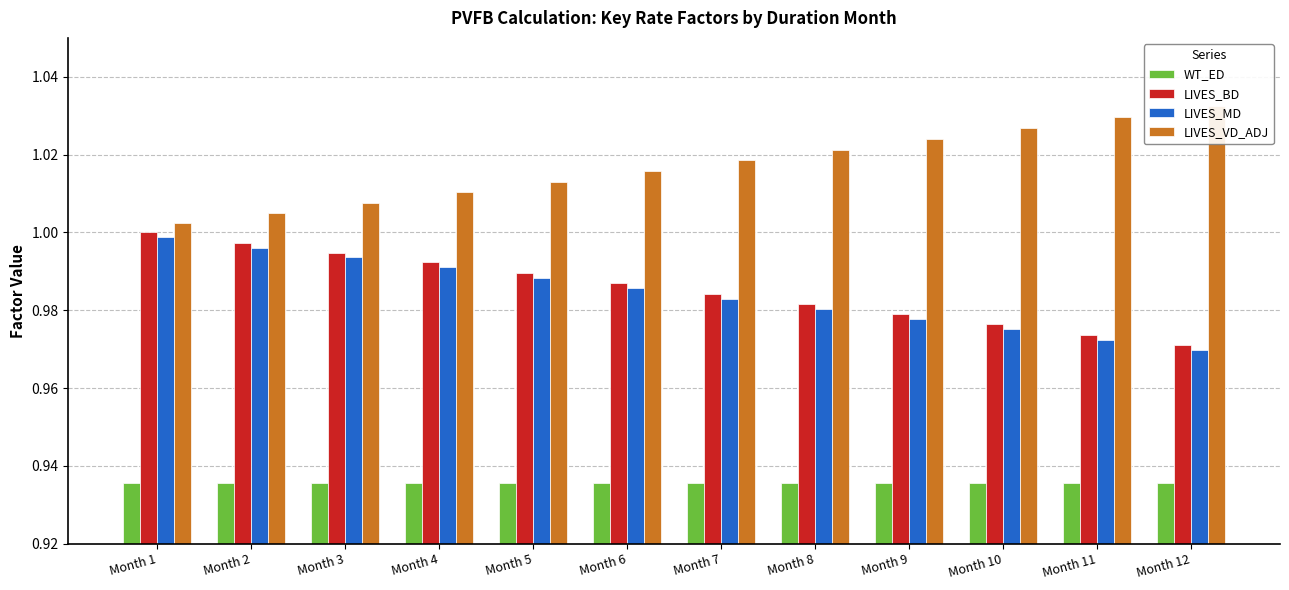

At which category is the sum across all series the highest?

Month 1